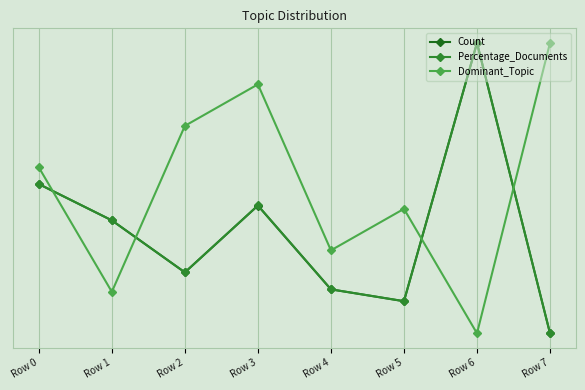

How many intersections are there between Count and Dominant_Topic?

4